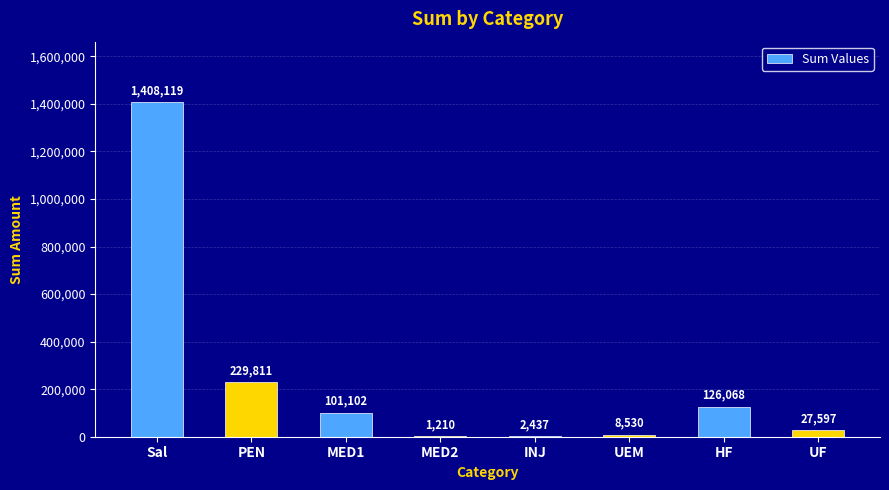

What is the maximum value shown in the chart?

1408119.4